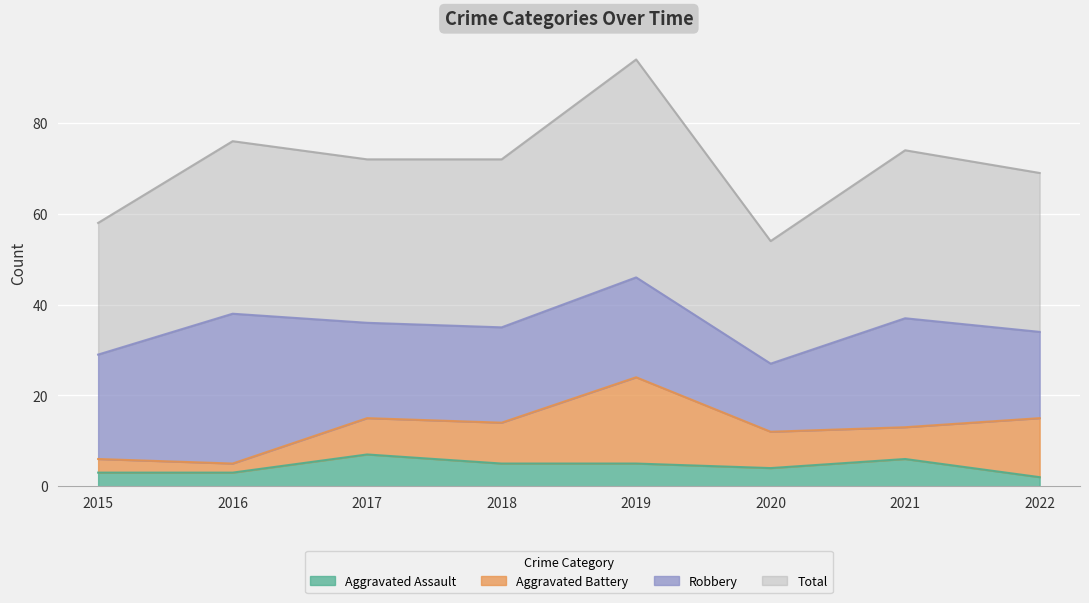

How many values in the Total series are below 72?

3